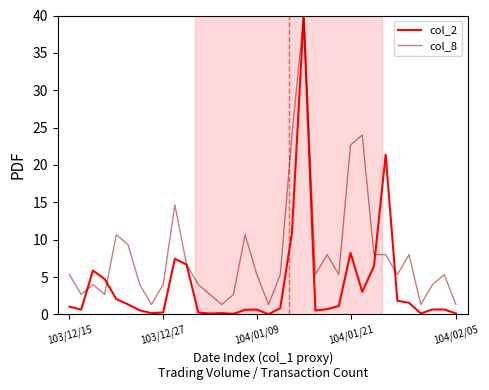

What is the greatest value displayed?

40.0